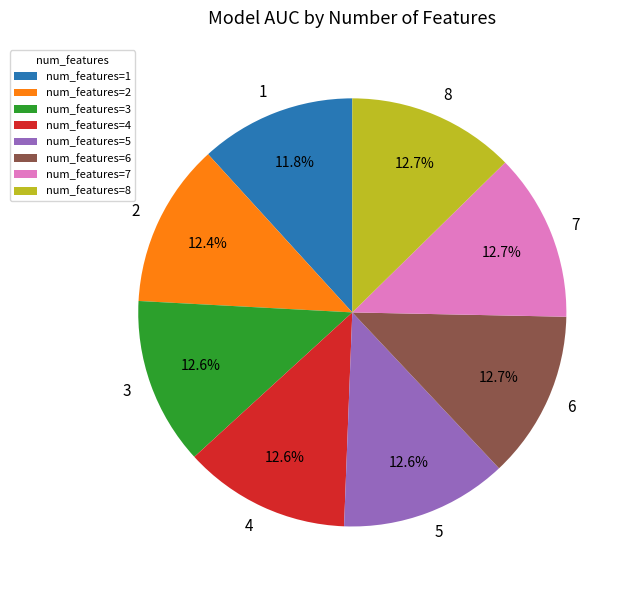

Does 7 account for over 50% of the chart?

No